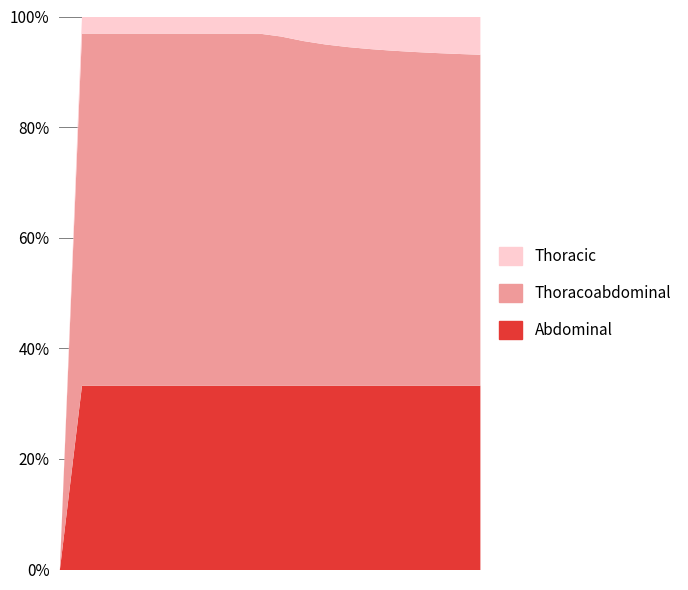

True or false: velIntegralDer and integralLineal cross at least once.

False